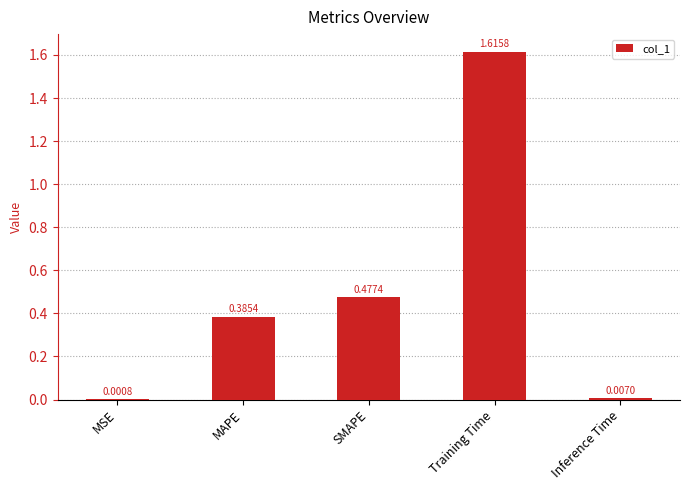

At which label is the value closest to 0?

MSE